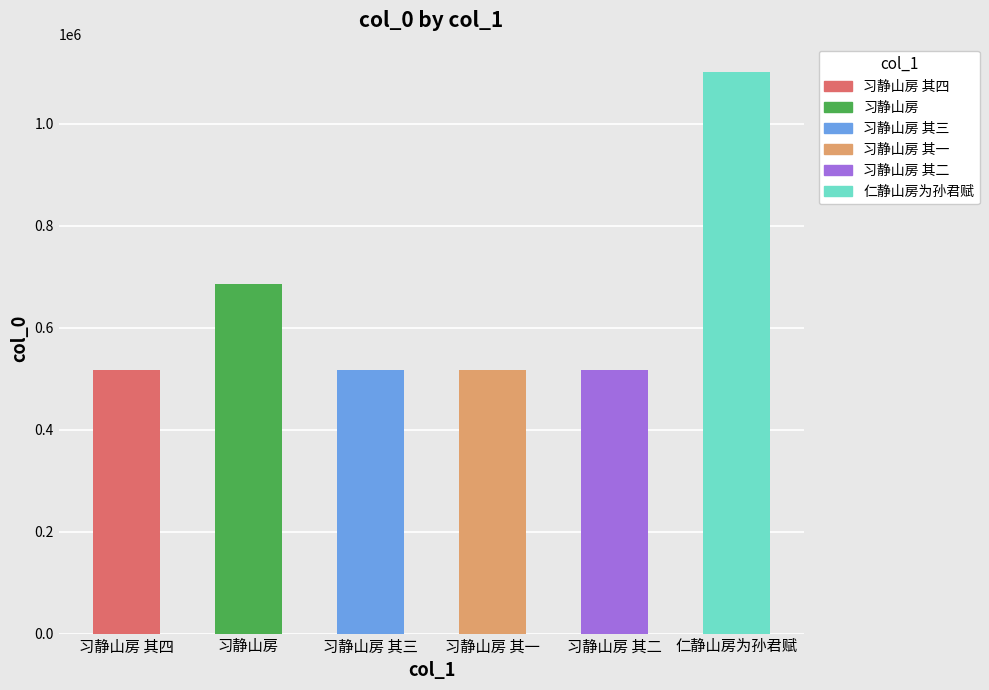

What is the minimum value shown in the chart?

517370